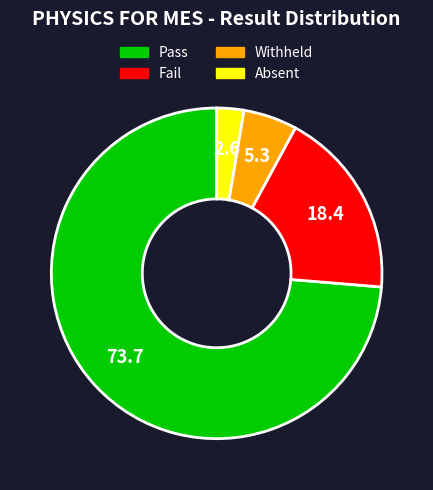

Does any single category account for the majority?

Yes